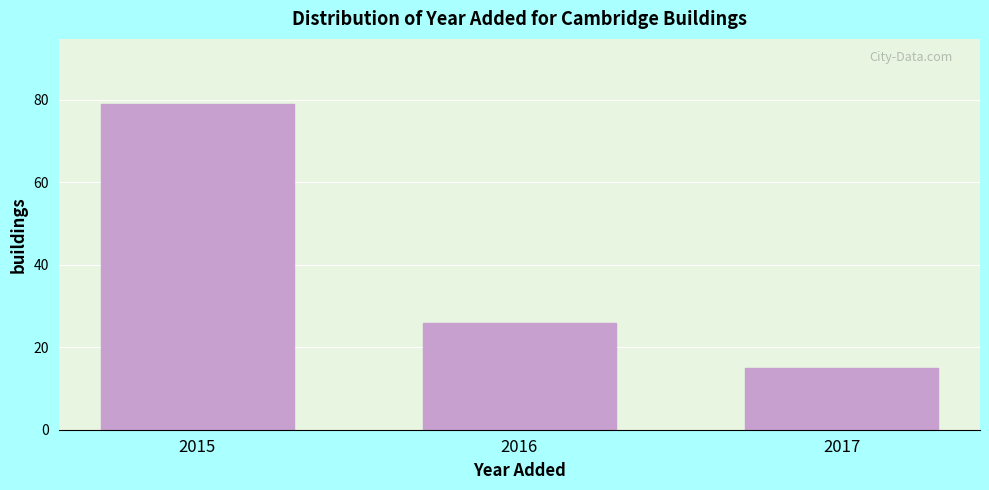

Reading left to right, list all the values displayed in this chart.

2015=79	2016=26	2017=15